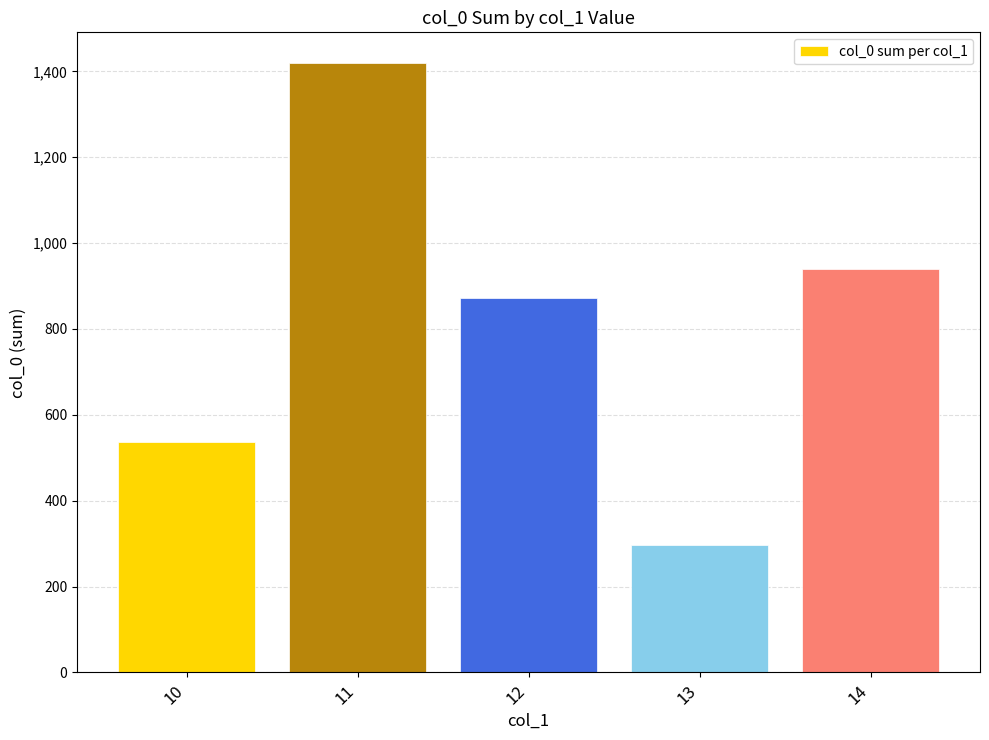

Which has a higher value, 10 or 14?

14